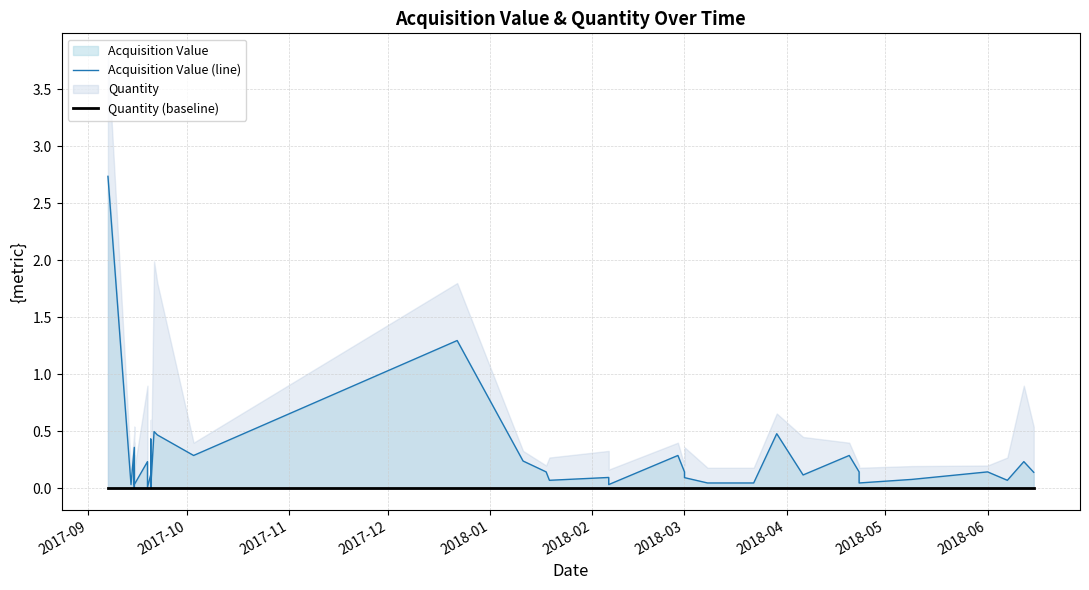

Does the chart have visible grid lines?

Yes